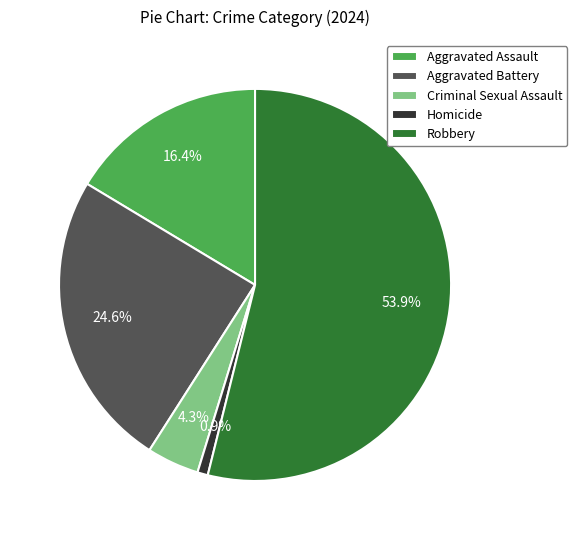

Is the sum of Aggravated Assault and Homicide greater than half?

No